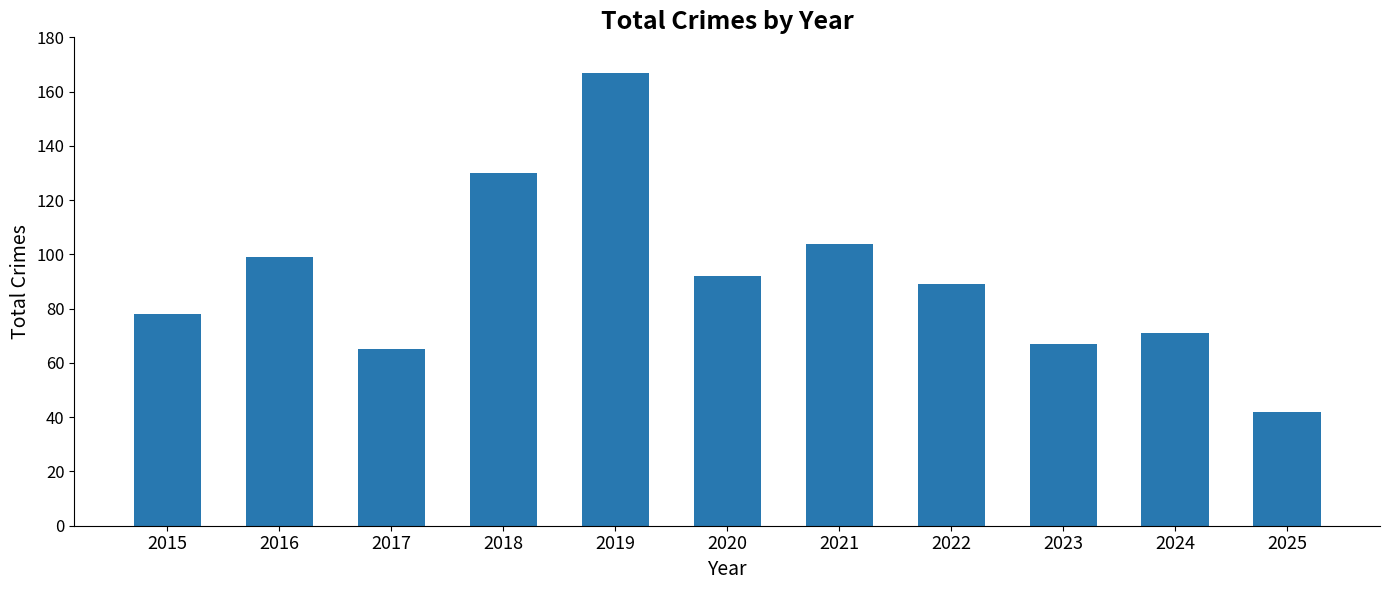

The chart shows a value of 126 at 2024. True or false?

False